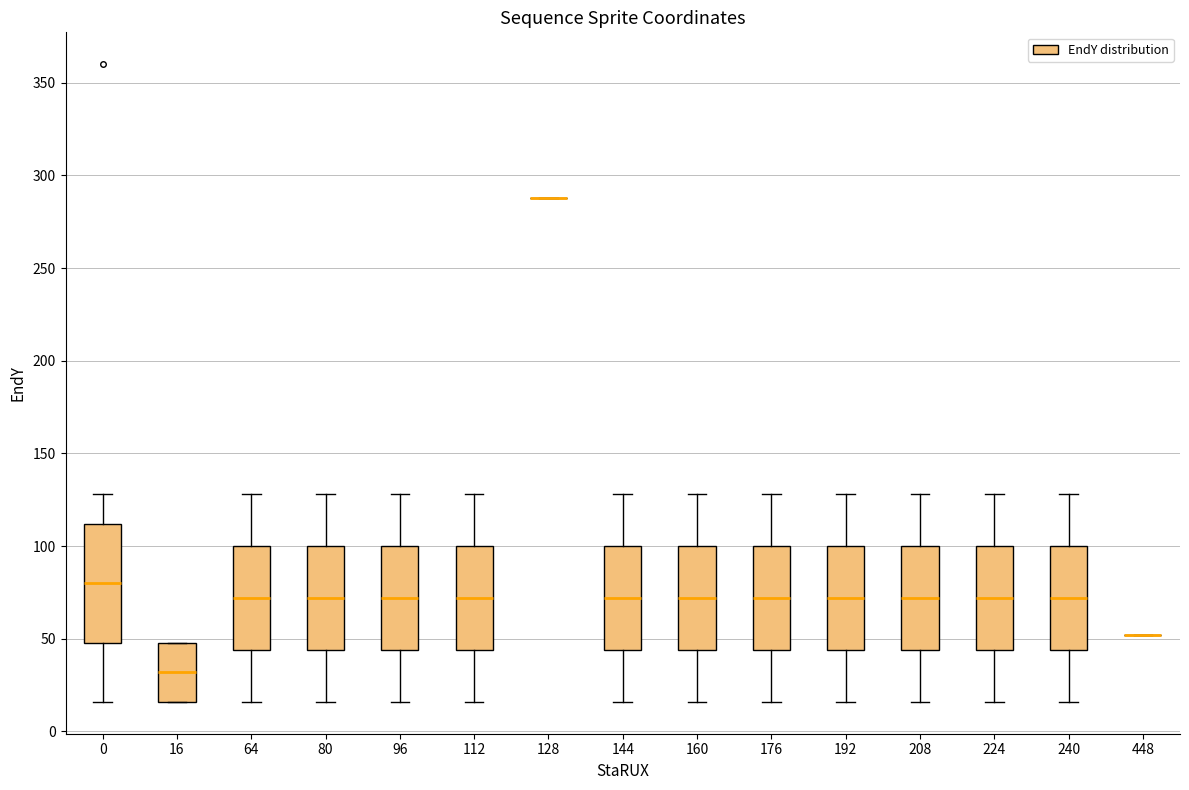

Reading left to right, transcribe this box plot: for each box, give where its median line is, the range the box spans, and where its two whiskers end, as read against the y-axis. The values are not printed on the chart, so give them approximately, as read against the axis.

0: median 80, box 50 to 110, whiskers 15 to 130
16: median 30, box 15 to 50, whiskers 15 to 50
64: median 70, box 45 to 100, whiskers 15 to 130
80: median 70, box 45 to 100, whiskers 15 to 130
96: median 70, box 45 to 100, whiskers 15 to 130
112: median 70, box 45 to 100, whiskers 15 to 130
128: box collapsed to a line at 290, whiskers 290 to 290
144: median 70, box 45 to 100, whiskers 15 to 130
160: median 70, box 45 to 100, whiskers 15 to 130
176: median 70, box 45 to 100, whiskers 15 to 130
192: median 70, box 45 to 100, whiskers 15 to 130
208: median 70, box 45 to 100, whiskers 15 to 130
224: median 70, box 45 to 100, whiskers 15 to 130
240: median 70, box 45 to 100, whiskers 15 to 130
448: box collapsed to a line at 50, whiskers 50 to 50